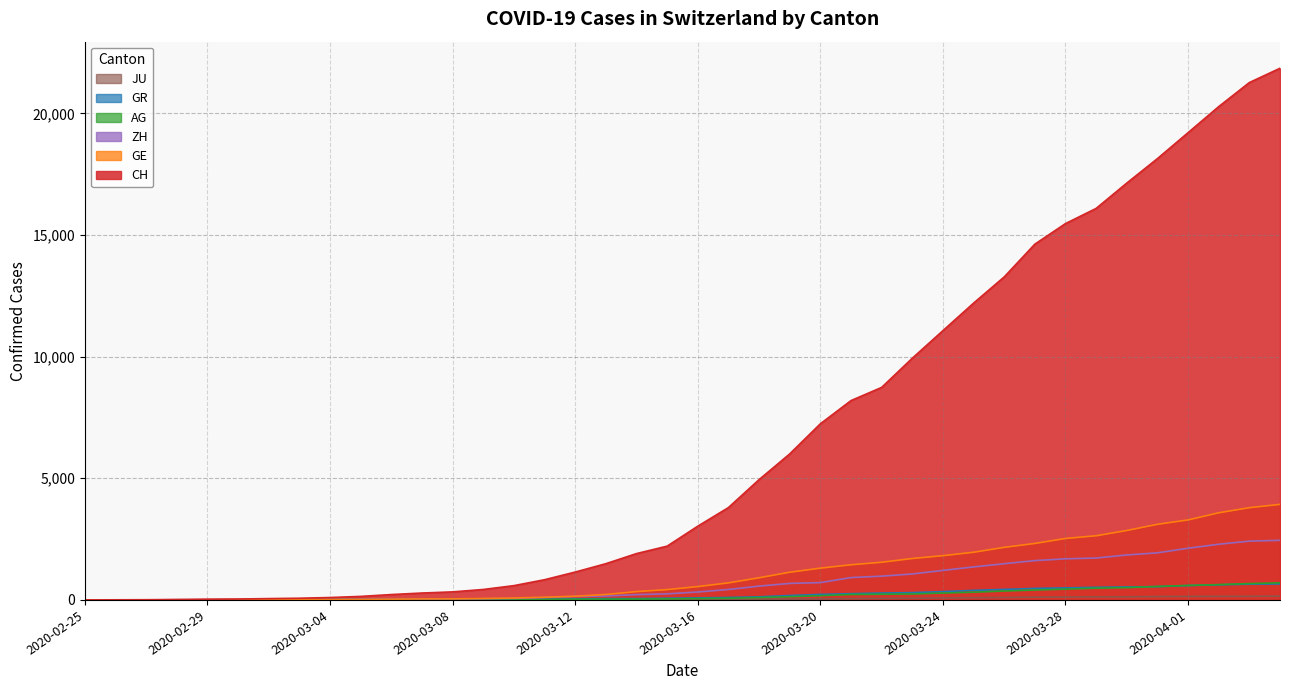

After their last crossing, which series has the higher values: GE or GR?

GE